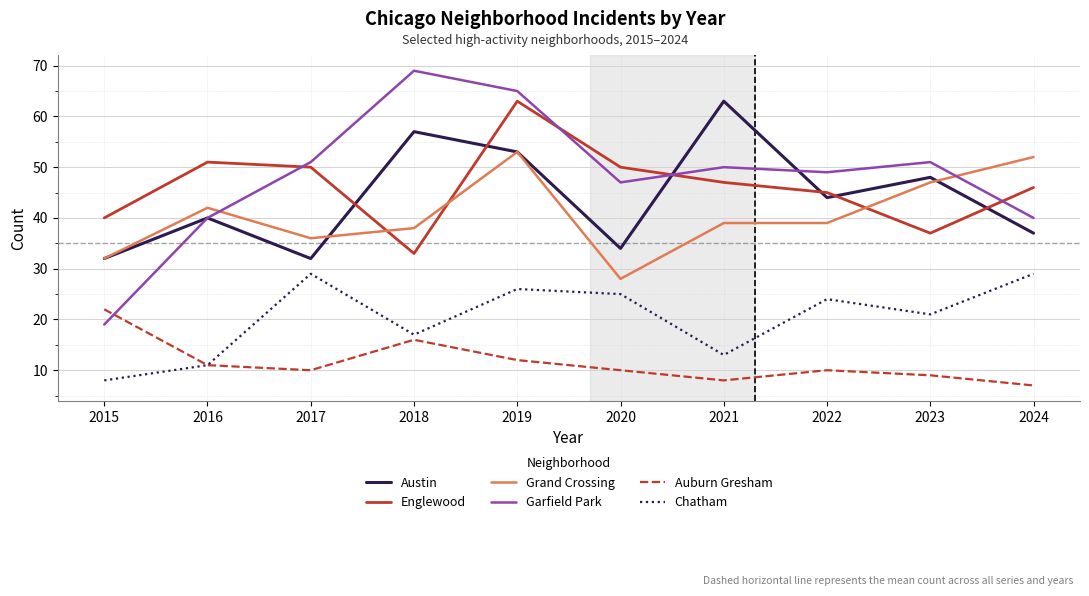

Which series has the largest range (max minus min)?

Garfield Park